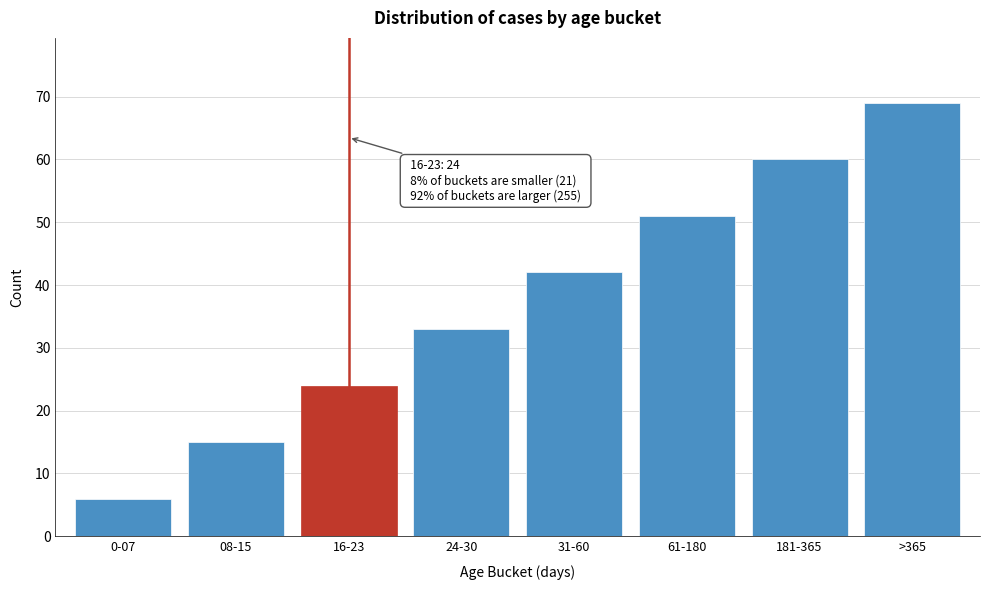

Reading left to right, extract all data points from this chart.

6	15	24	33	42	51	60	69